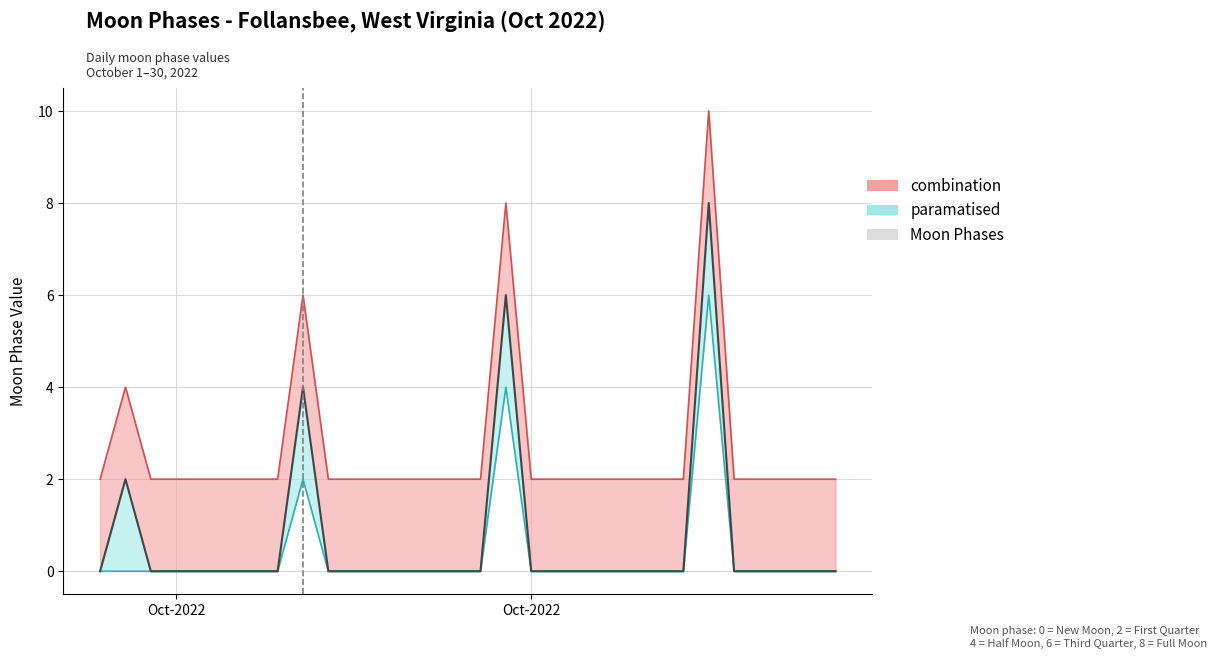

Count the number of categories in the chart.

30